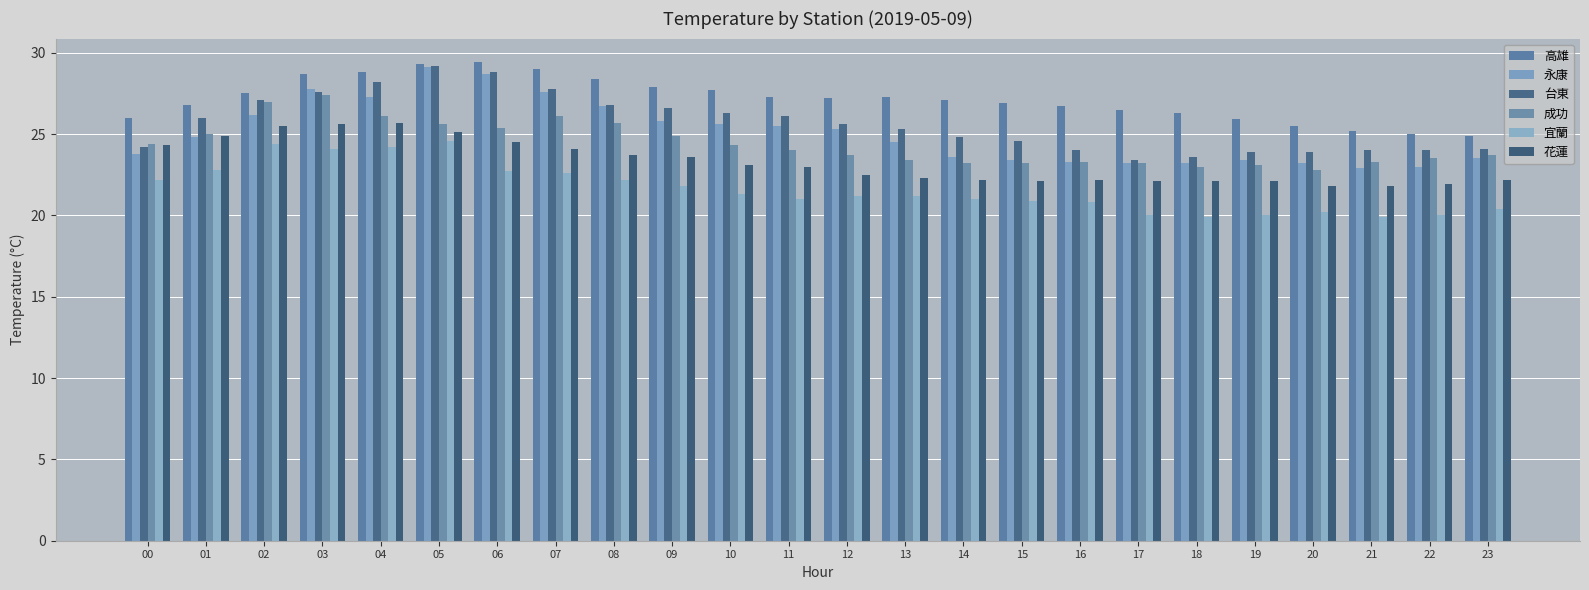

Which series has the largest total across all categories?

高雄